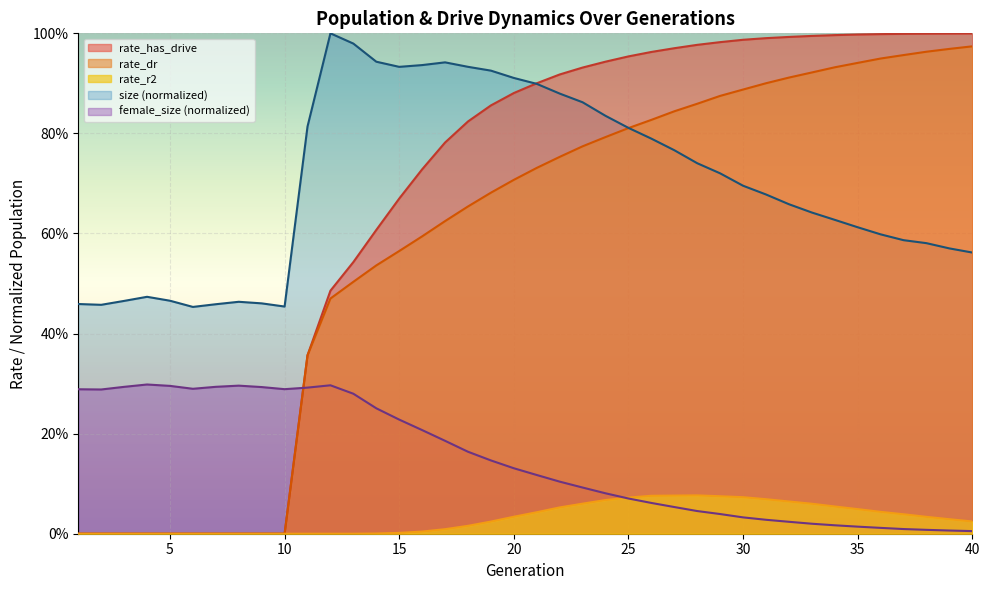

True or false: rate_has_drive has a value of 1.5 at 26.

False